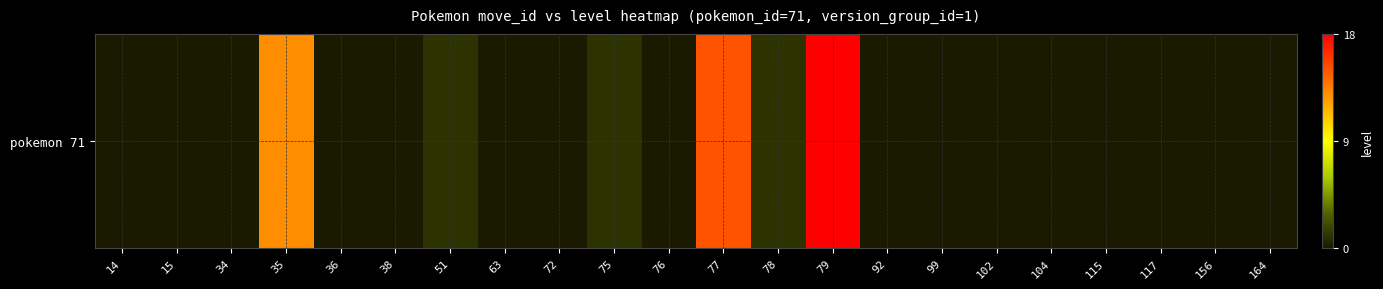

Reading left to right, extract all data points from this chart.

0	0	0	13	0	0	1	0	0	1	0	15	1	18	0	0	0	0	0	0	0	0